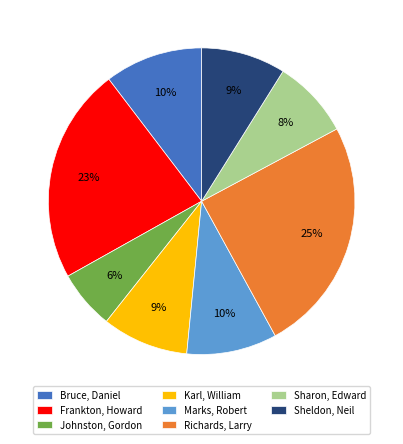

Is it true that Sheldon, Neil is 15% of the pie?

False